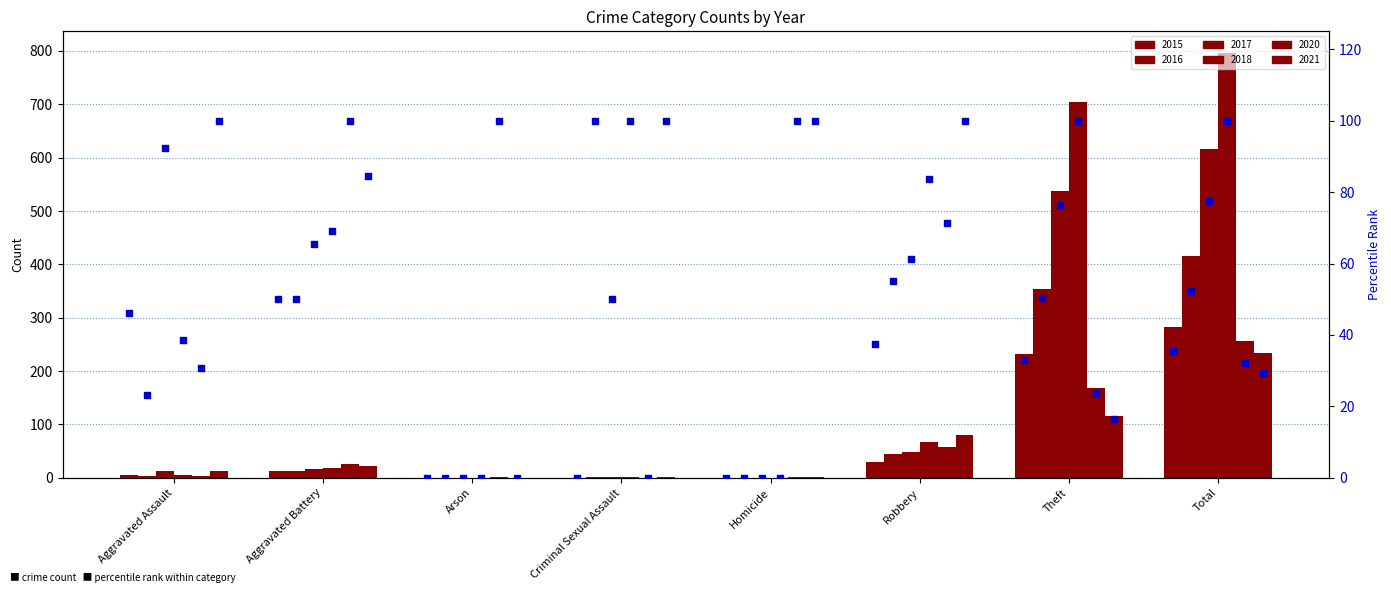

What is the total value across all series at Arson?

1